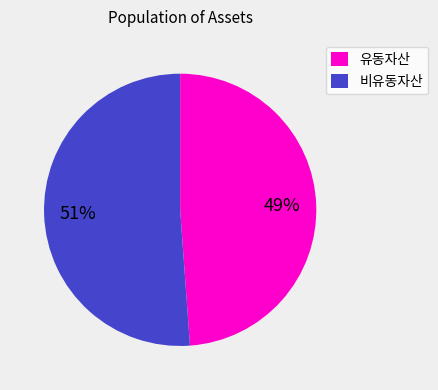

Which has a higher value, 비유동자산 or 유동자산?

비유동자산